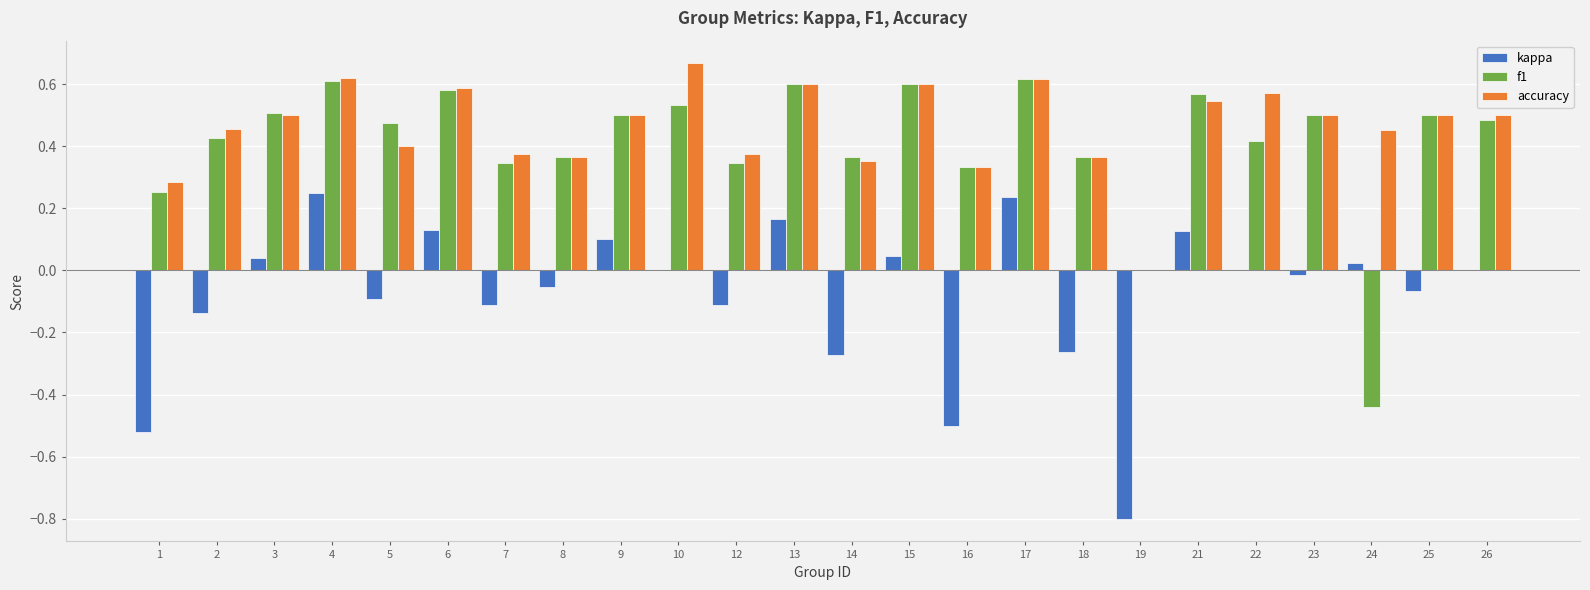

Is it true that f1 equals 0.5 at 23?

True